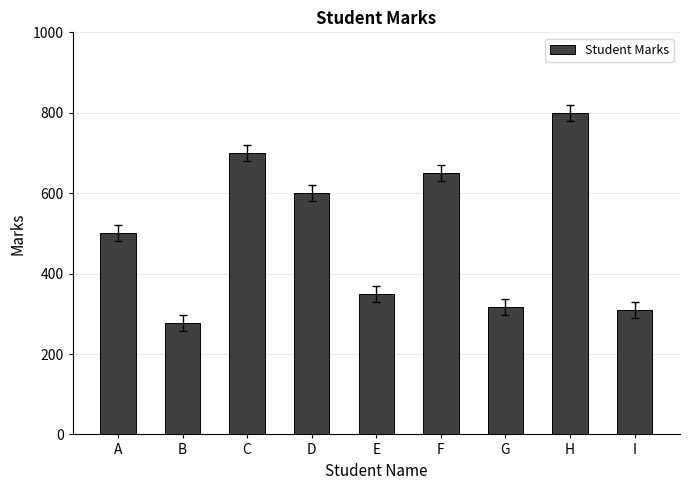

At which category does the chart reach its minimum across all series?

B